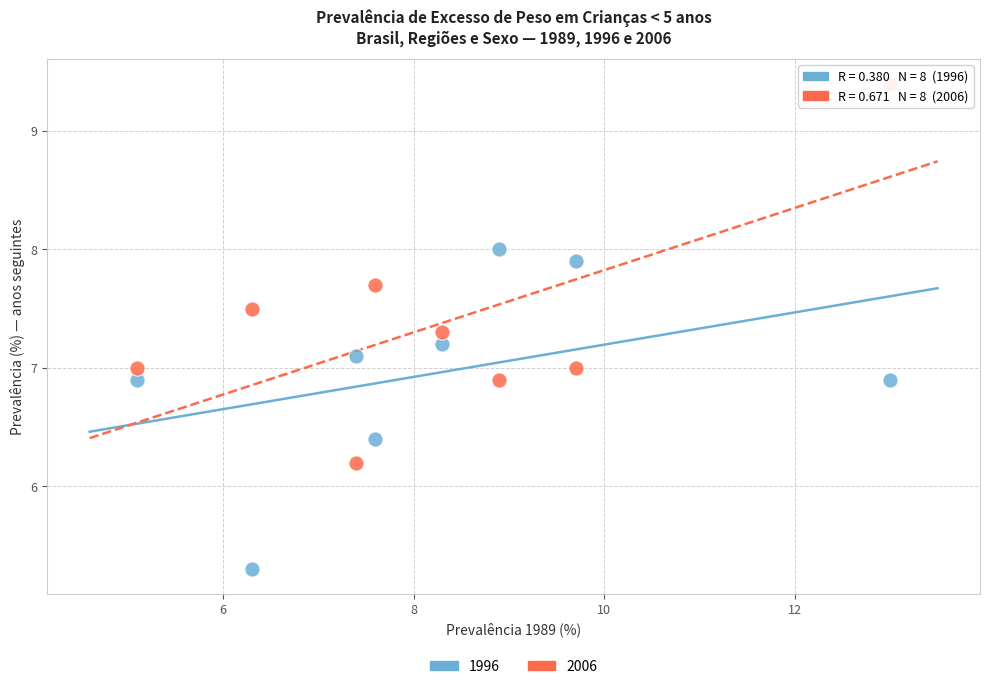

In the 1996 series, what Y value is closest to 6?

6.4